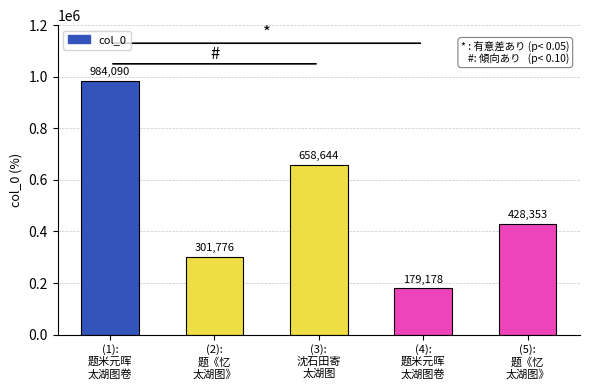

List the labels in order of value, largest first.

(1):
题米元晖
太湖图卷, (3):
沈石田寄
太湖图, (5):
题《忆
太湖图》, (2):
题《忆
太湖图》, (4):
题米元晖
太湖图卷